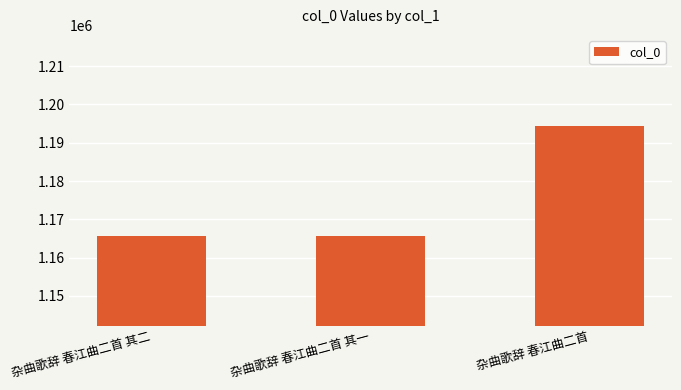

What position from the right is 杂曲歌辞 春江曲二首 其二?

3